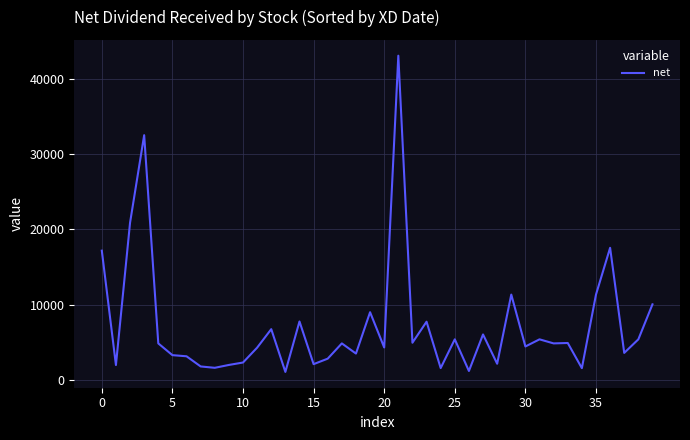

How many values are below 4860?

19